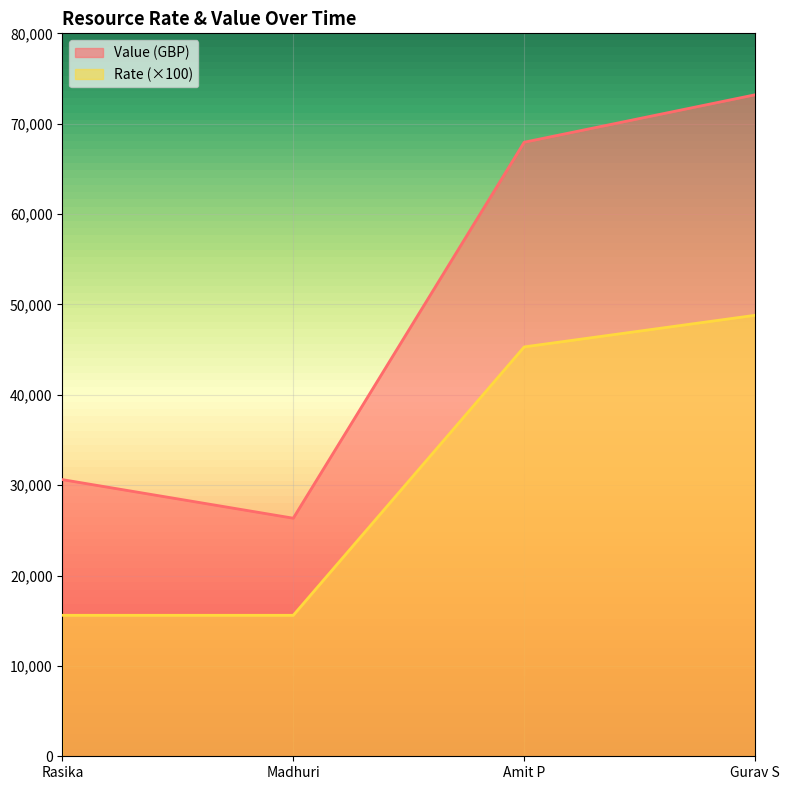

True or false: Rate and Value (GBP) intersect in this chart.

False